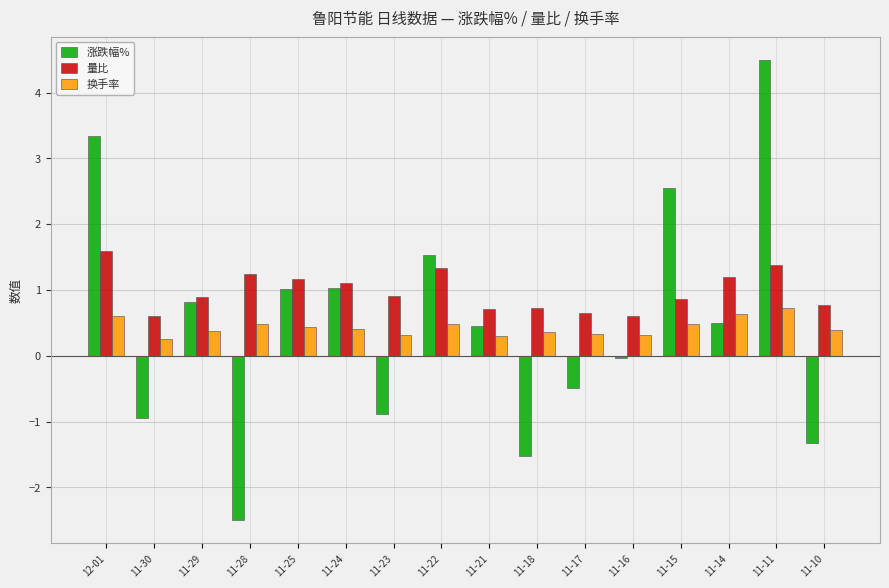

Read the 涨跌幅% value at 11-14.

0.5